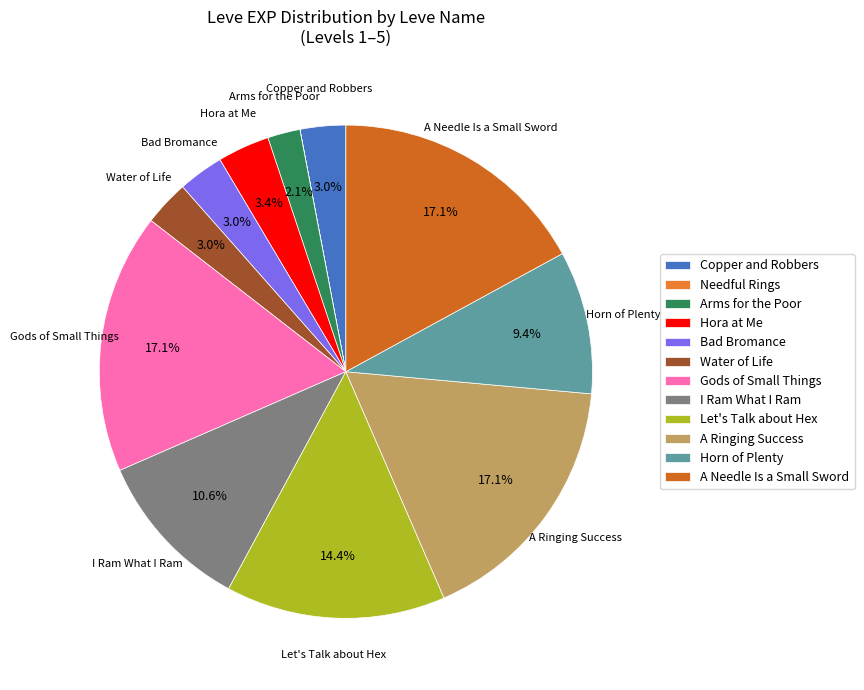

To the nearest percent, what is the difference between the largest and smallest slice percentages?

17%